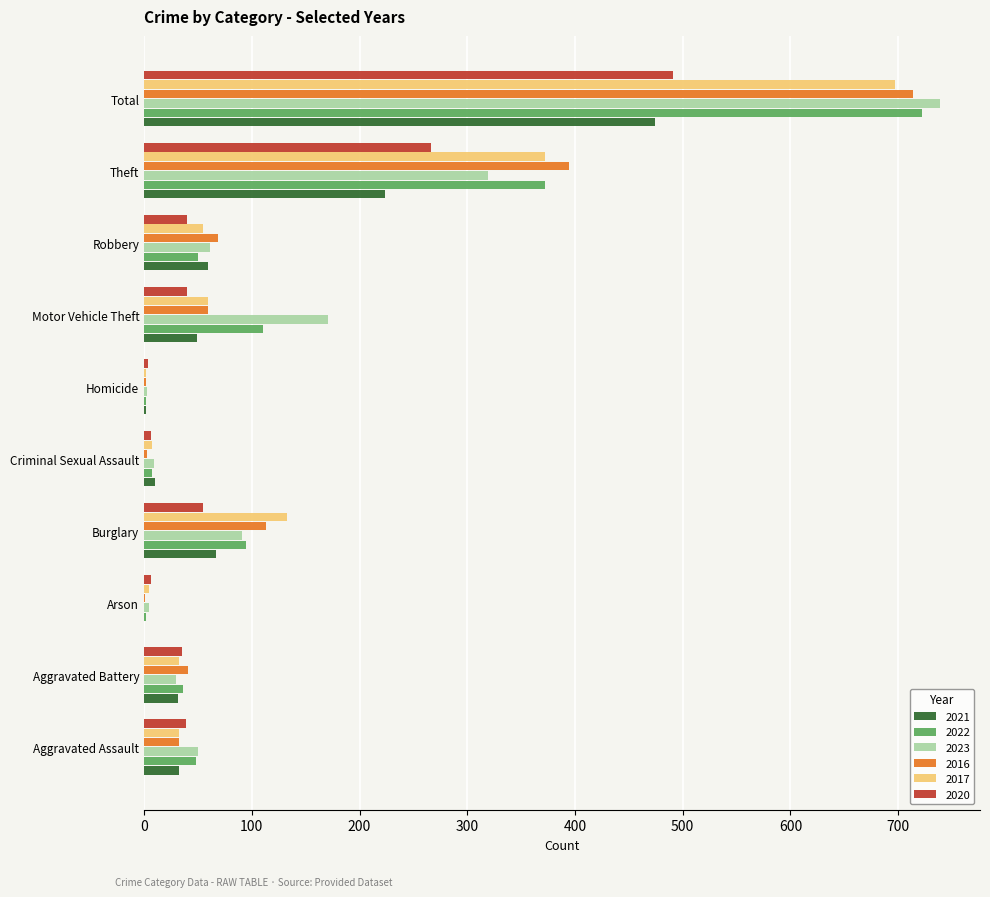

At which label is 2021 closest to 237?

Theft